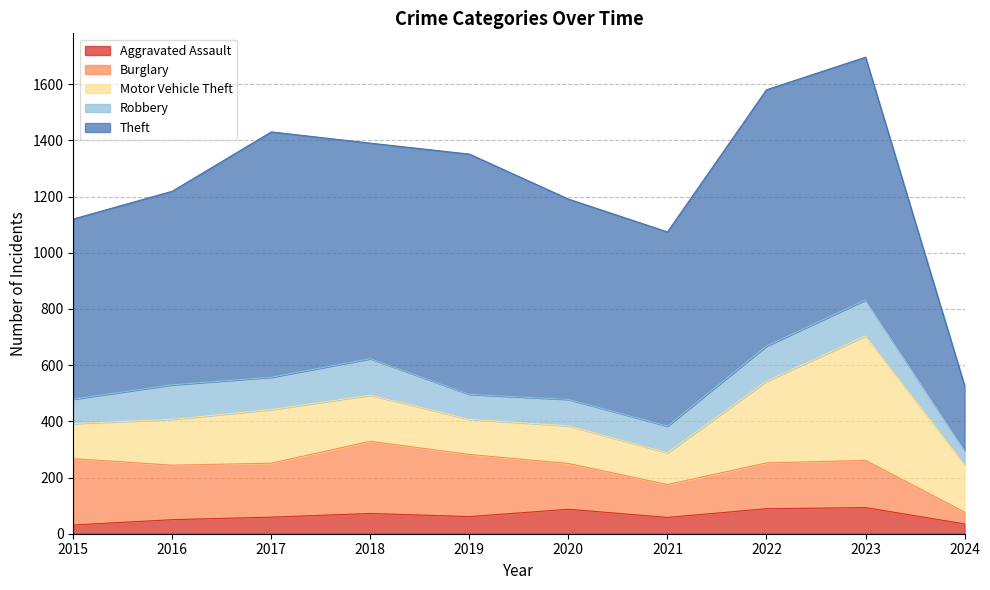

At which category is the sum across all series the highest?

2023